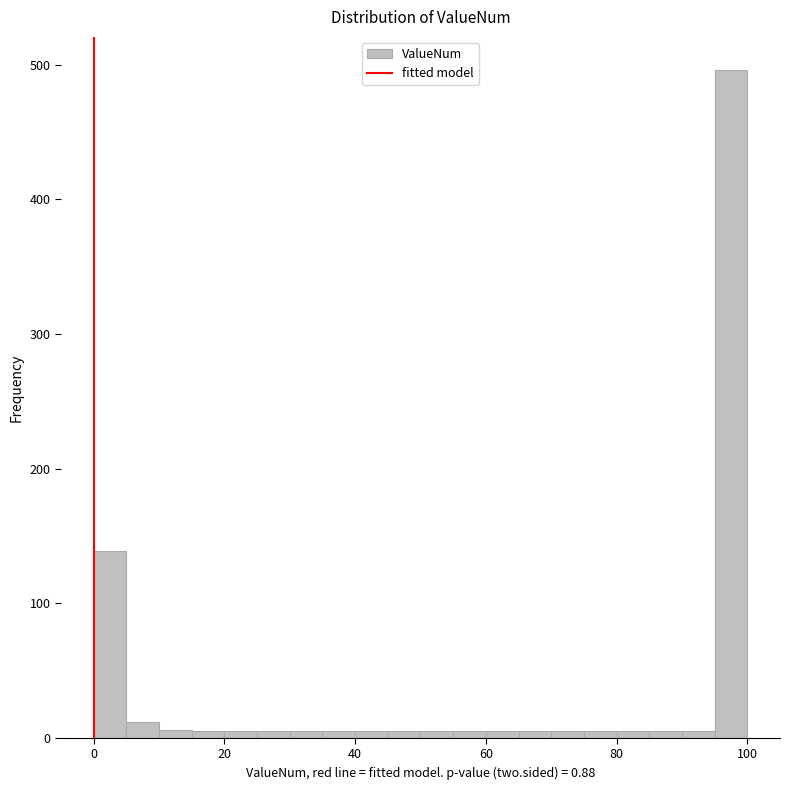

Read against the x-axis, roughly where is the centre of the tallest bar?

98